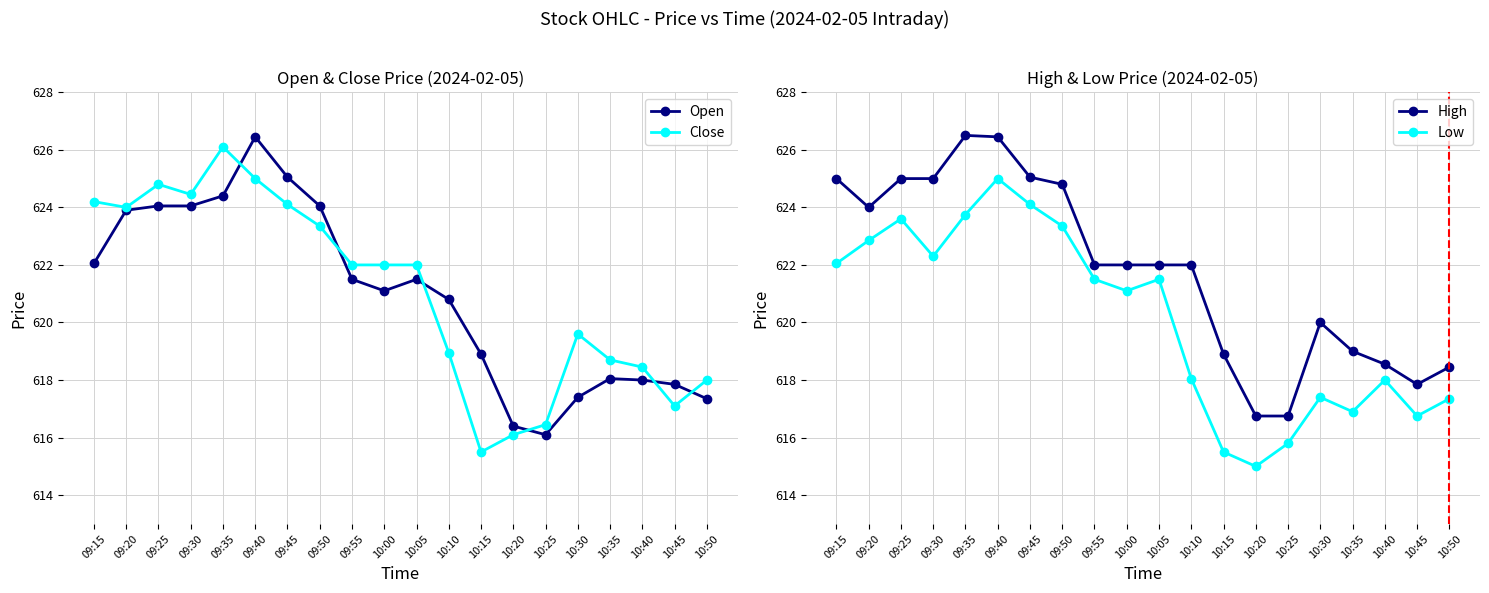

What is the sum of the High values at 09:25 and 09:40?

1251.5